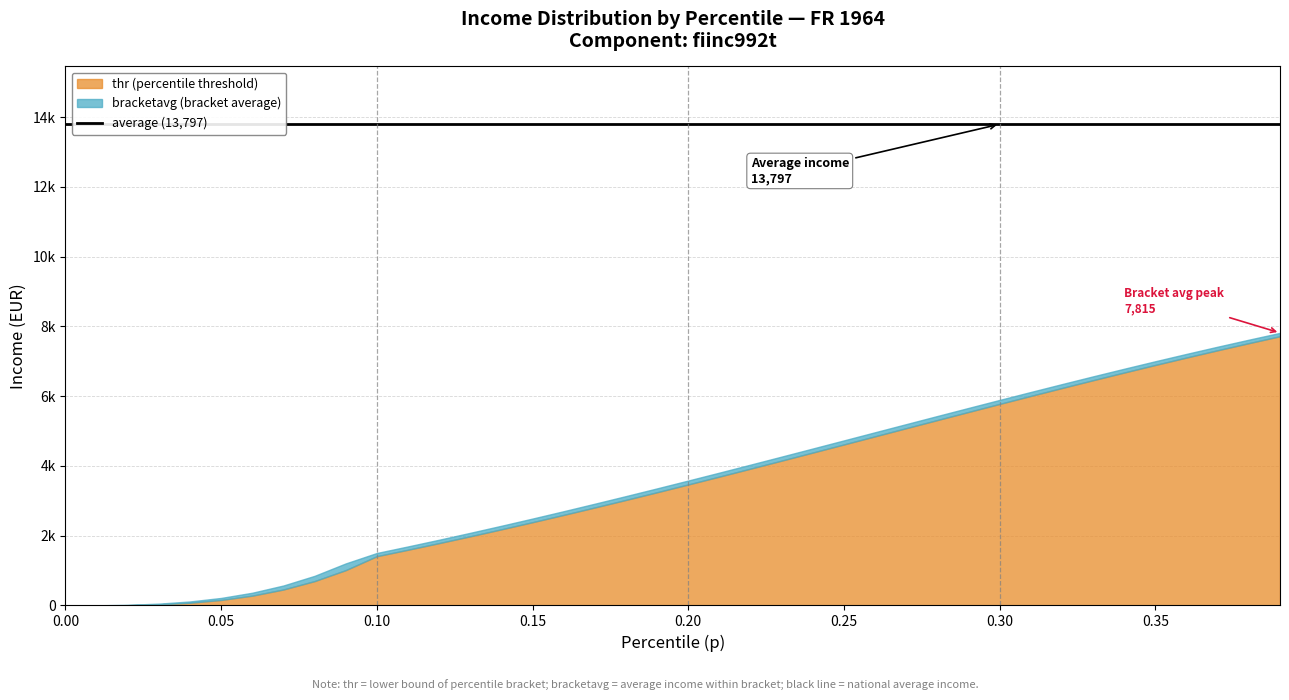

How many values in the p series exceed 0?

39